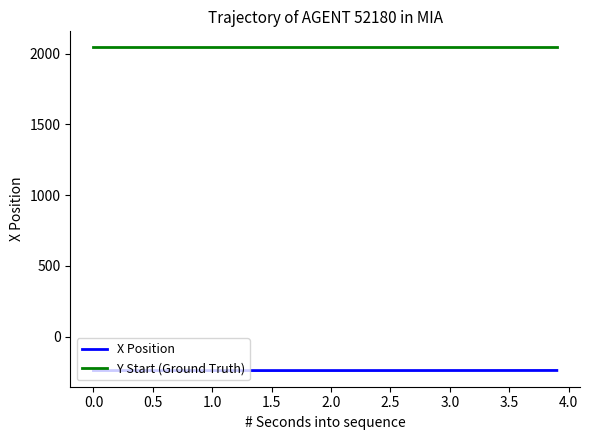

True or false: Y Start (Ground Truth) and X Position cross at least once.

False